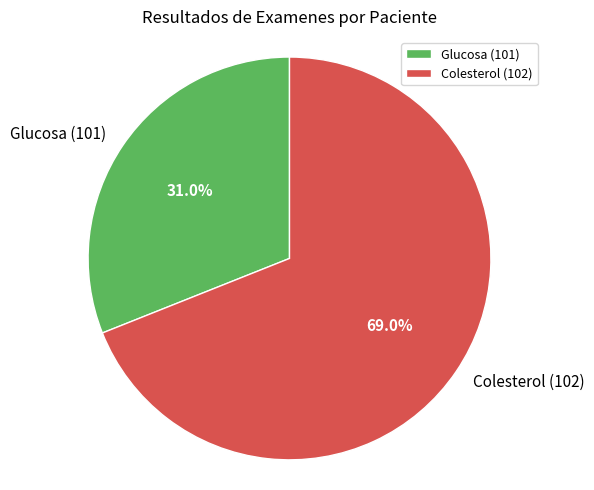

To the nearest percent, what percentage of the pie is Glucosa (101)?

31%